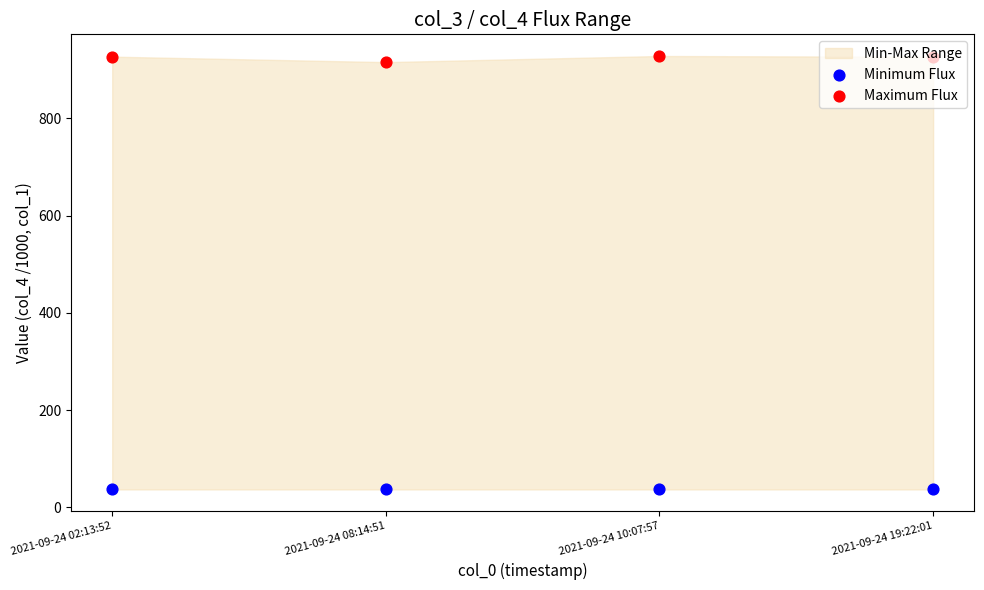

Is the value of Maximum Flux at 2021-09-24 02:13:52 greater than the value of Minimum Flux at 2021-09-24 10:07:57?

Yes